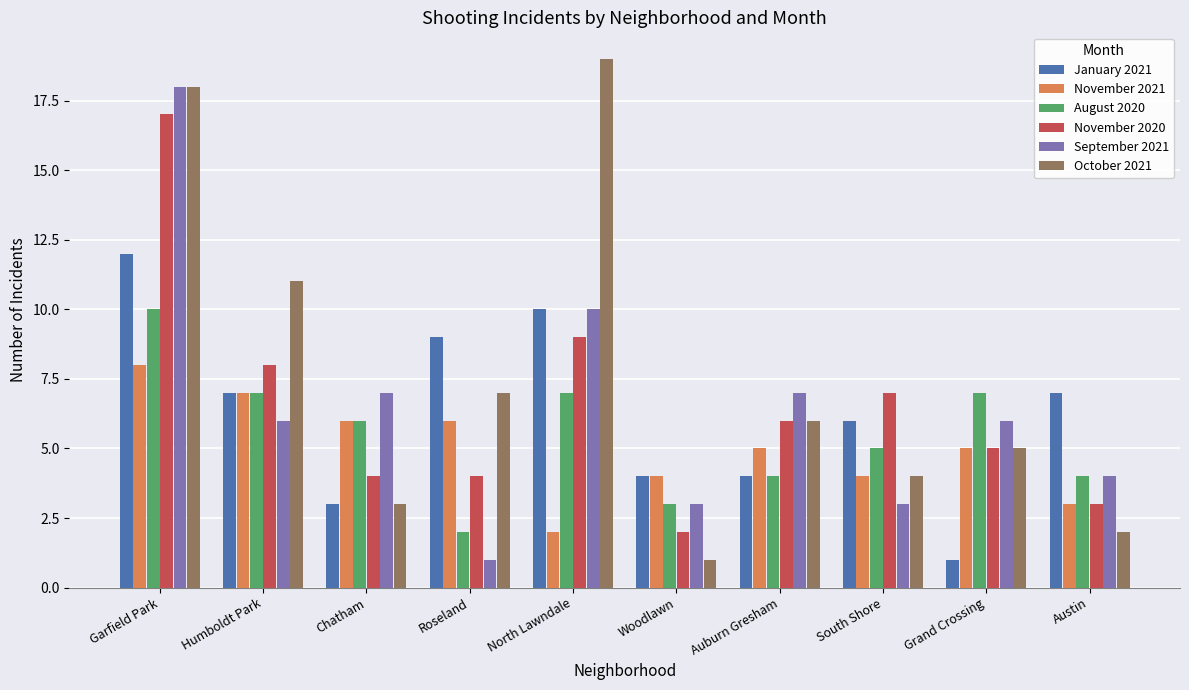

List the series in order of their peak value, highest first.

October 2021, September 2021, November 2020, January 2021, August 2020, November 2021